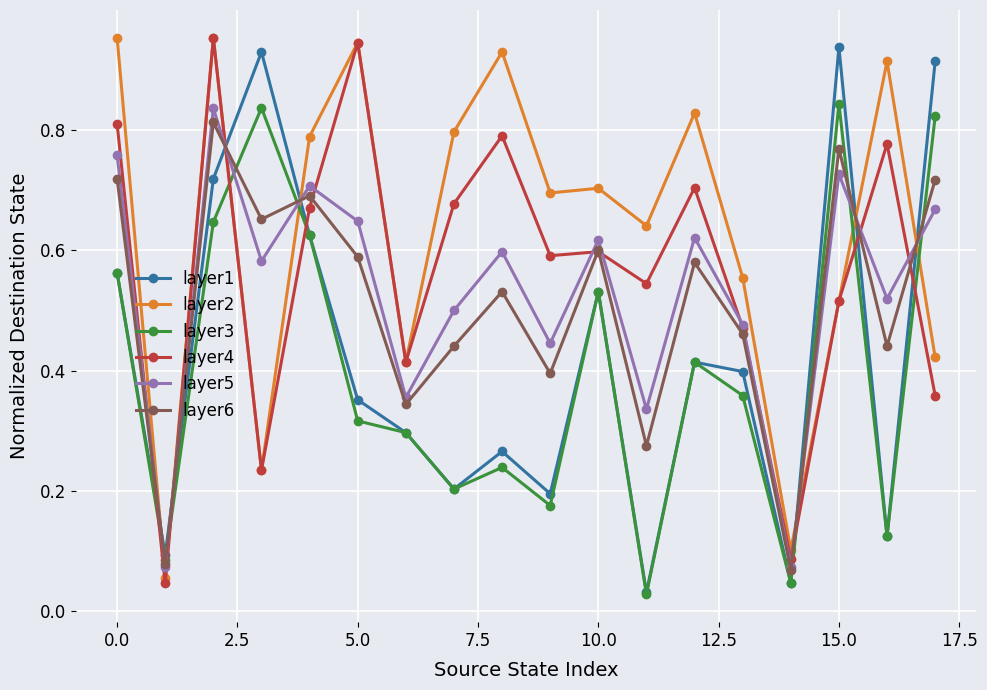

At how many categories does at least one series exceed 0?

18